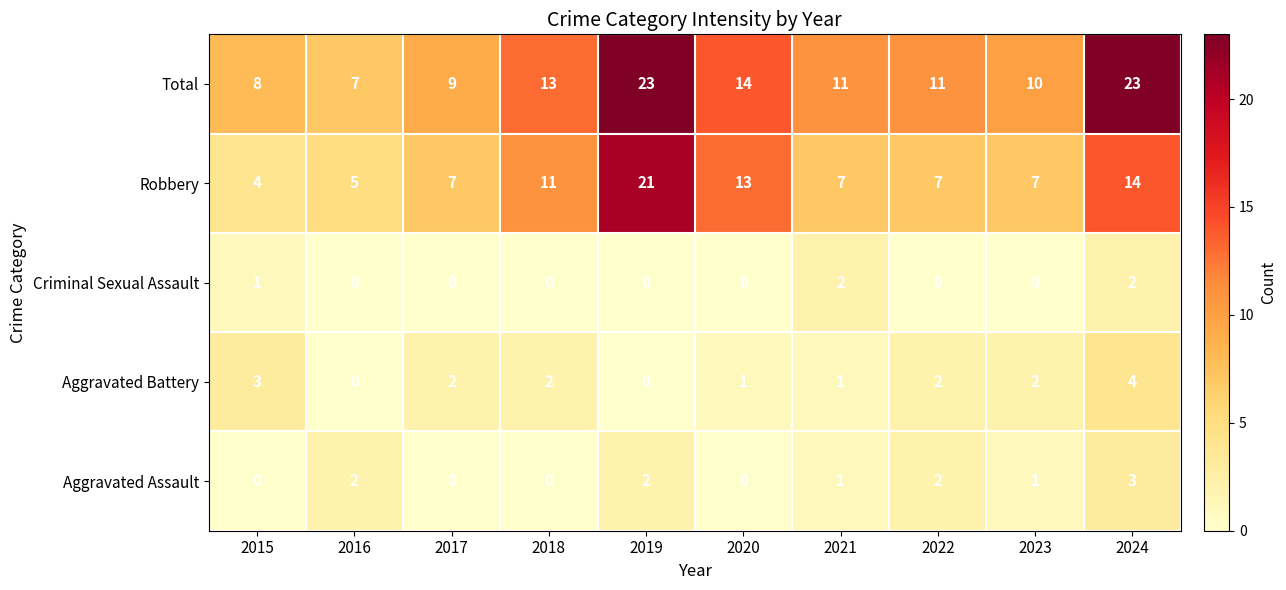

Which series has the widest spread of values?

Robbery